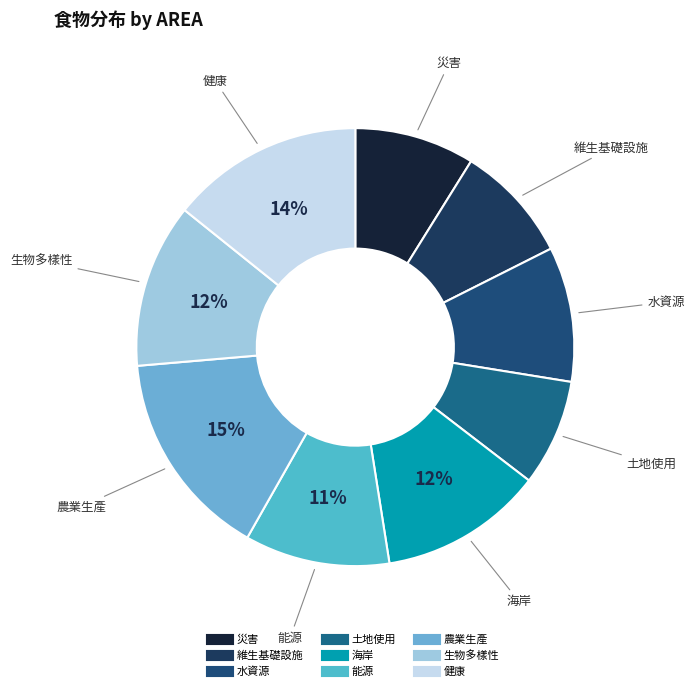

The 生物多樣性 slice represents 20% of the pie. True or false?

False